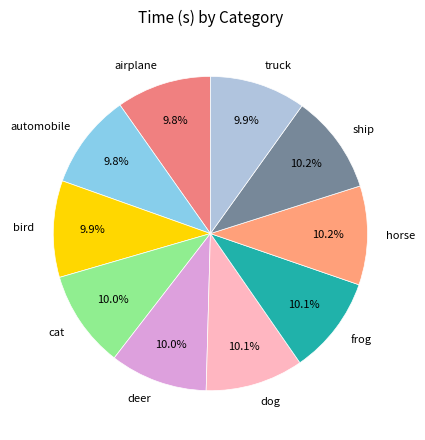

The horse slice represents 10% of the pie. True or false?

True